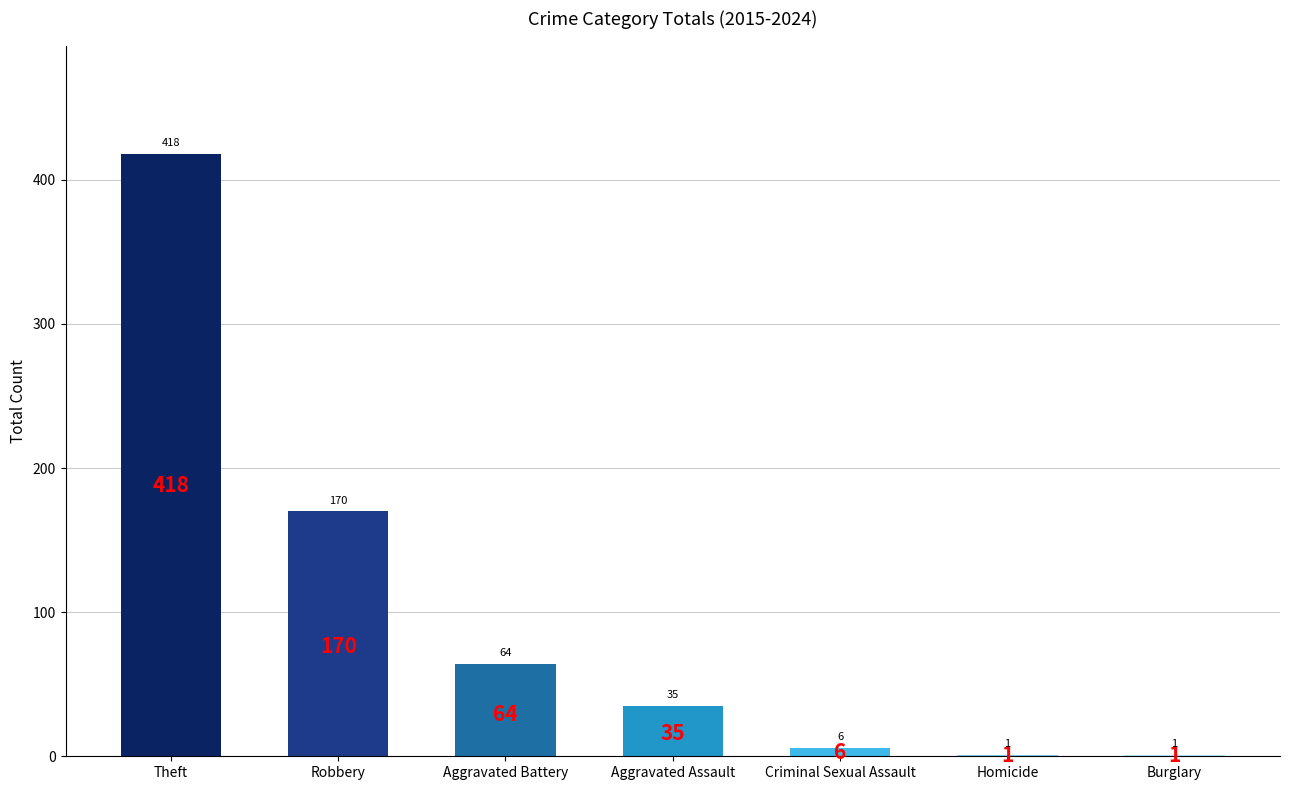

What is the average value?

99